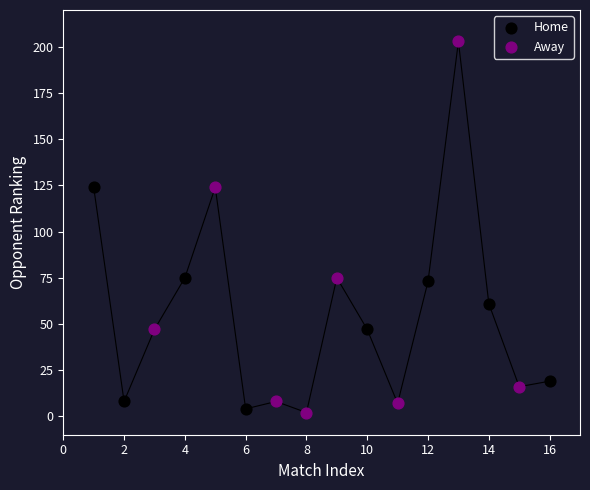

What are all the series names shown in the legend?

Home, Away